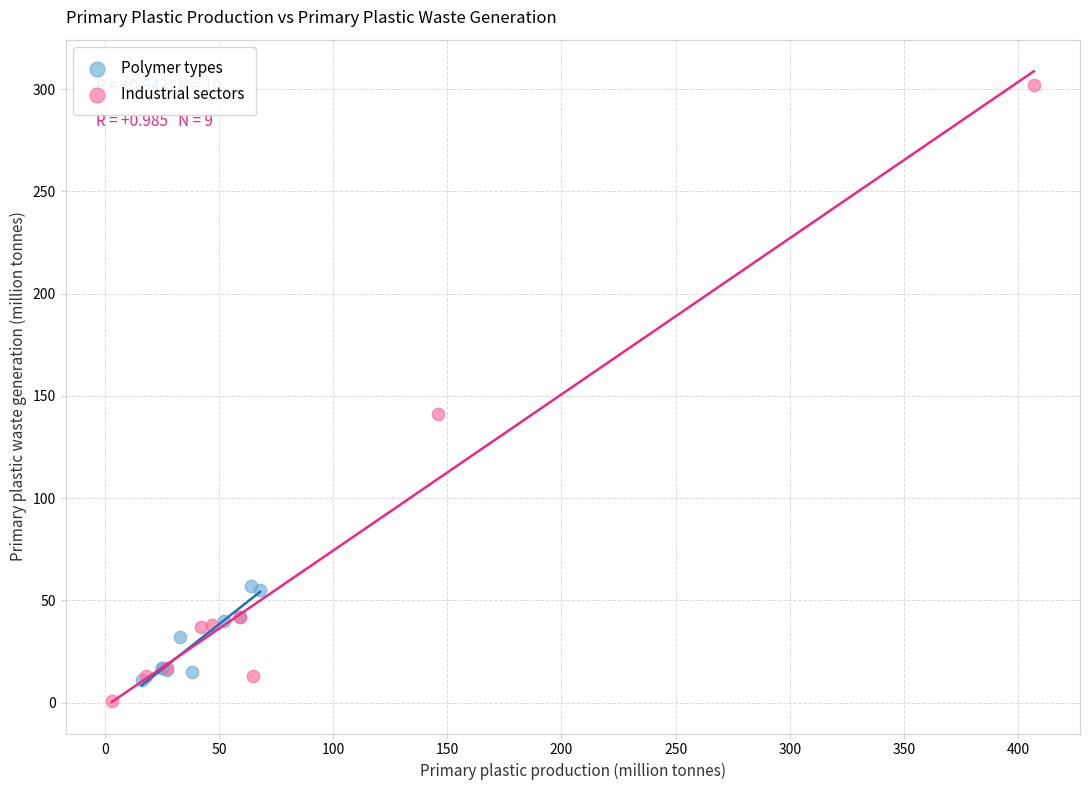

Which series contains the highest Y value?

Industrial sectors